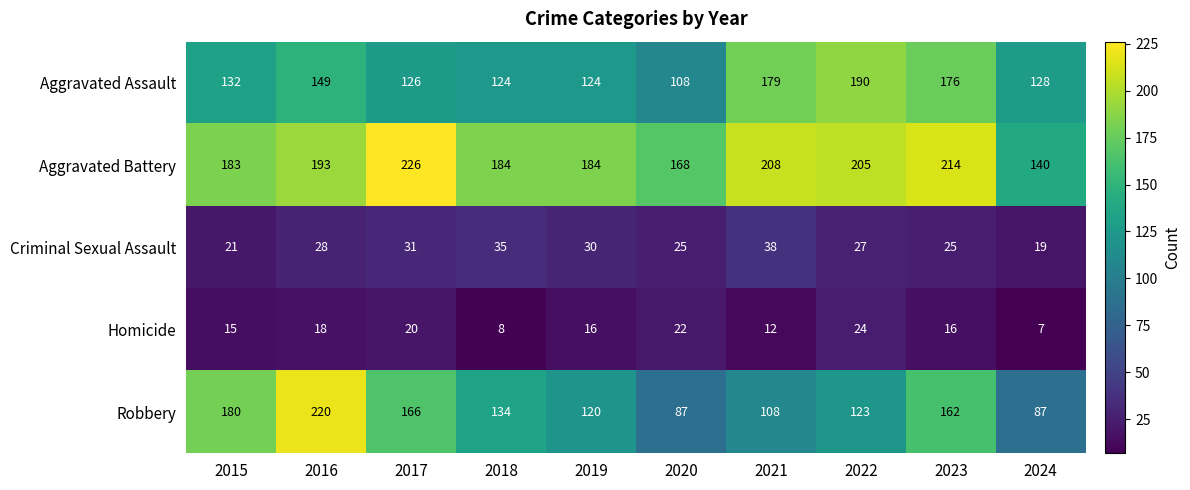

Which category has the highest value across all series?

2017